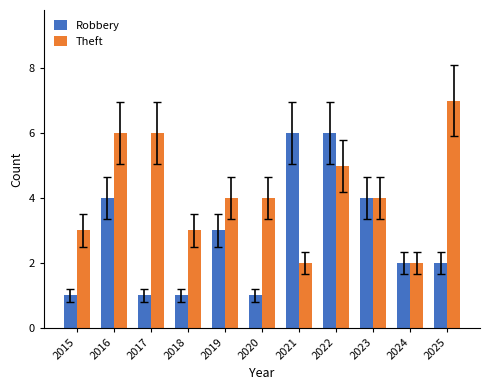

True or false: Robbery has a value of 0 at 2015.

False